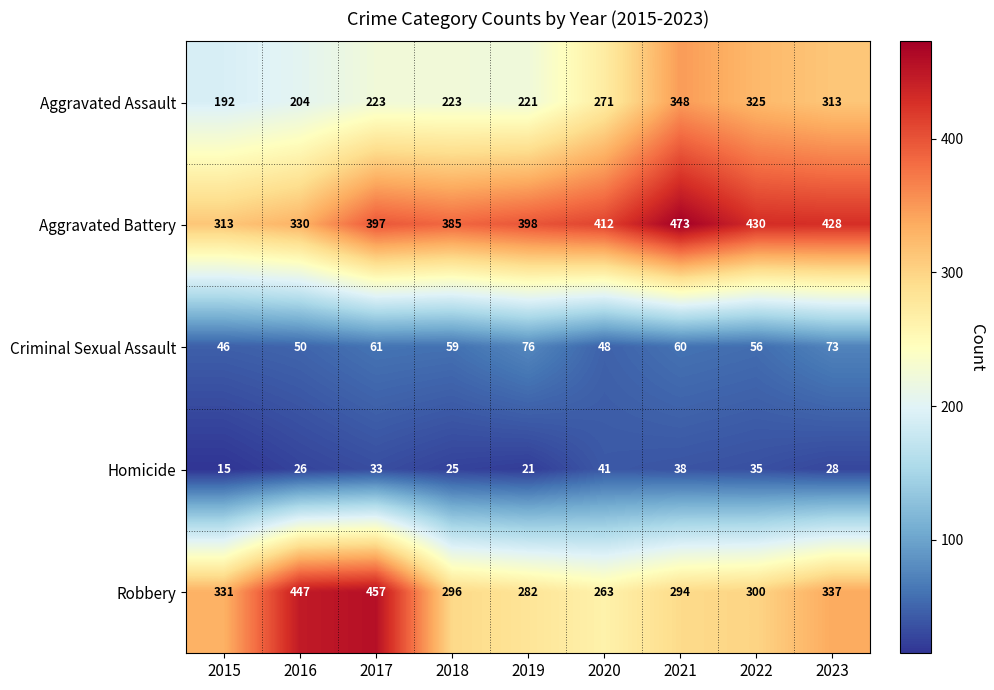

Is it true that Aggravated Battery equals 385 at 2018?

True